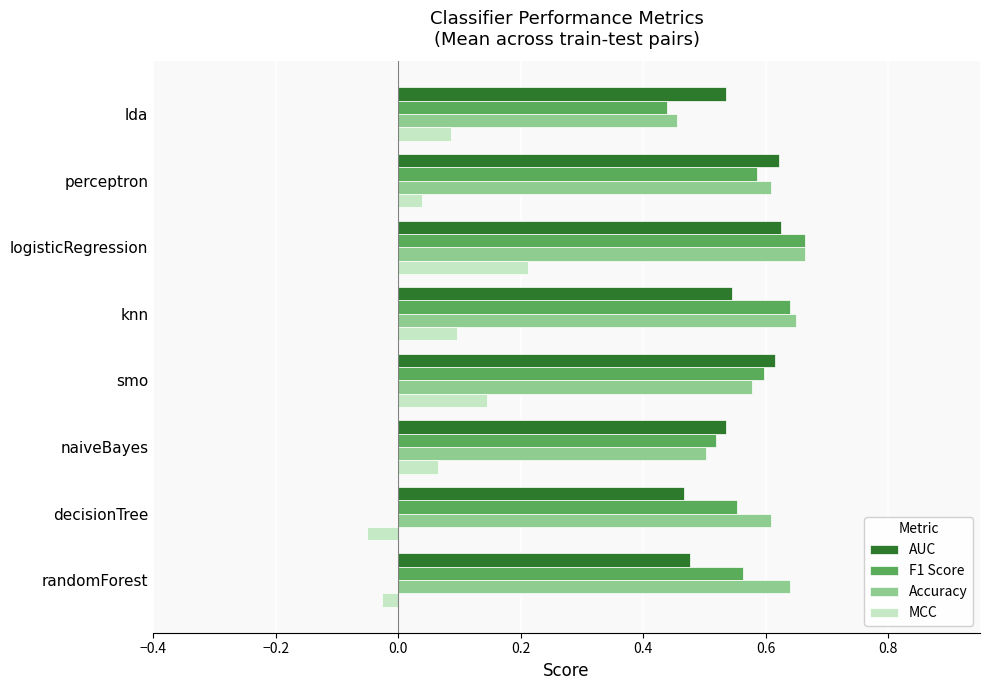

Which category has the lowest value in the Accuracy series?

lda